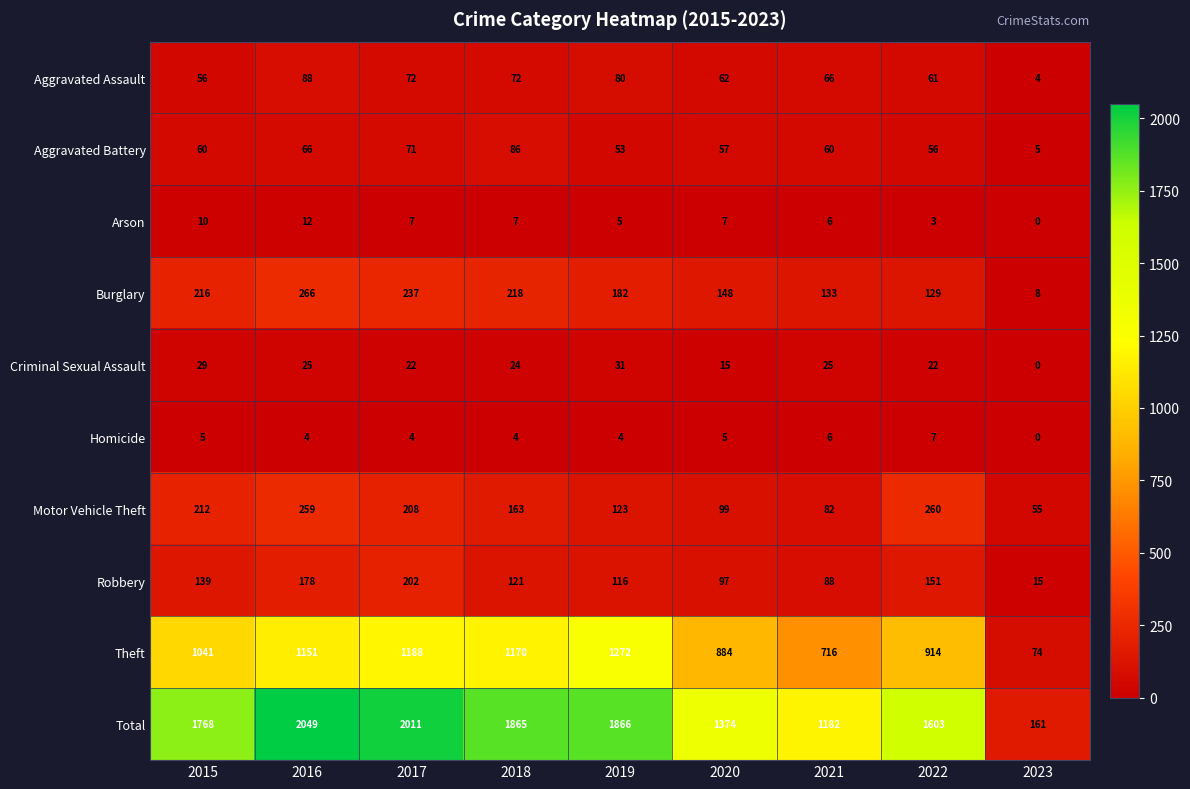

At 2015, list the series in order from smallest to largest.

Homicide, Arson, Criminal Sexual Assault, Aggravated Assault, Aggravated Battery, Robbery, Motor Vehicle Theft, Burglary, Theft, Total